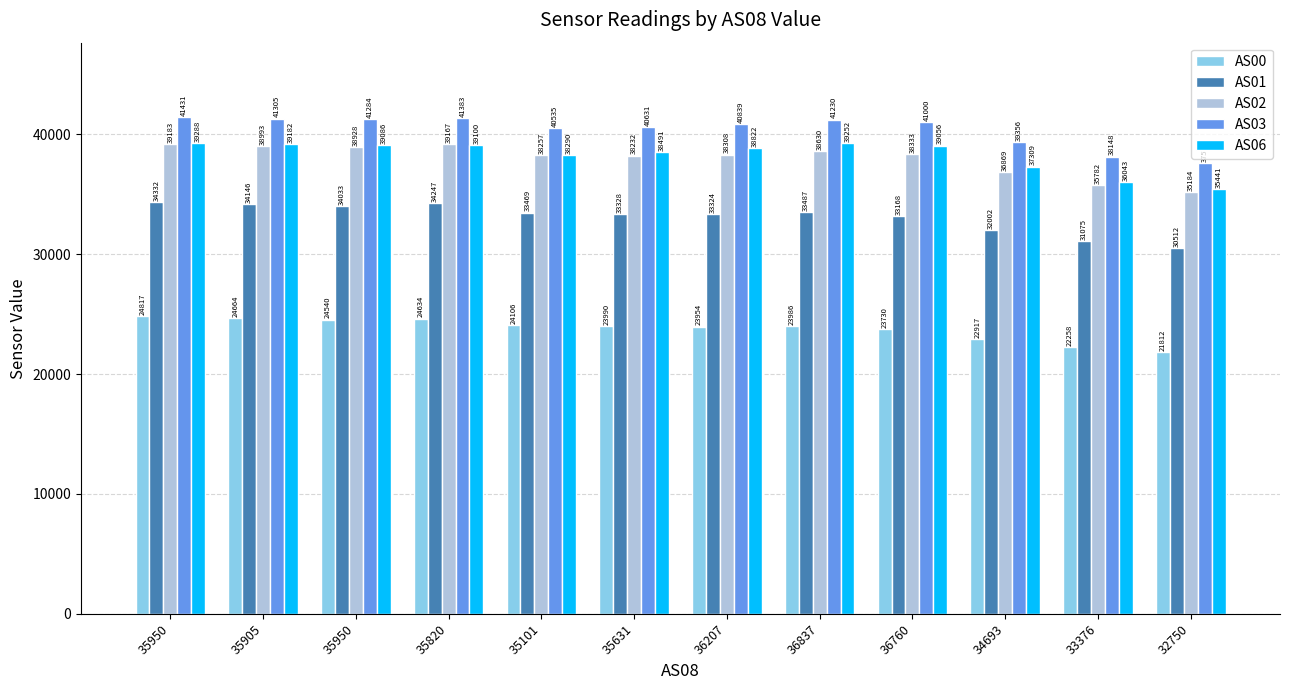

Where is AS01 nearest to the value 32422?

34693